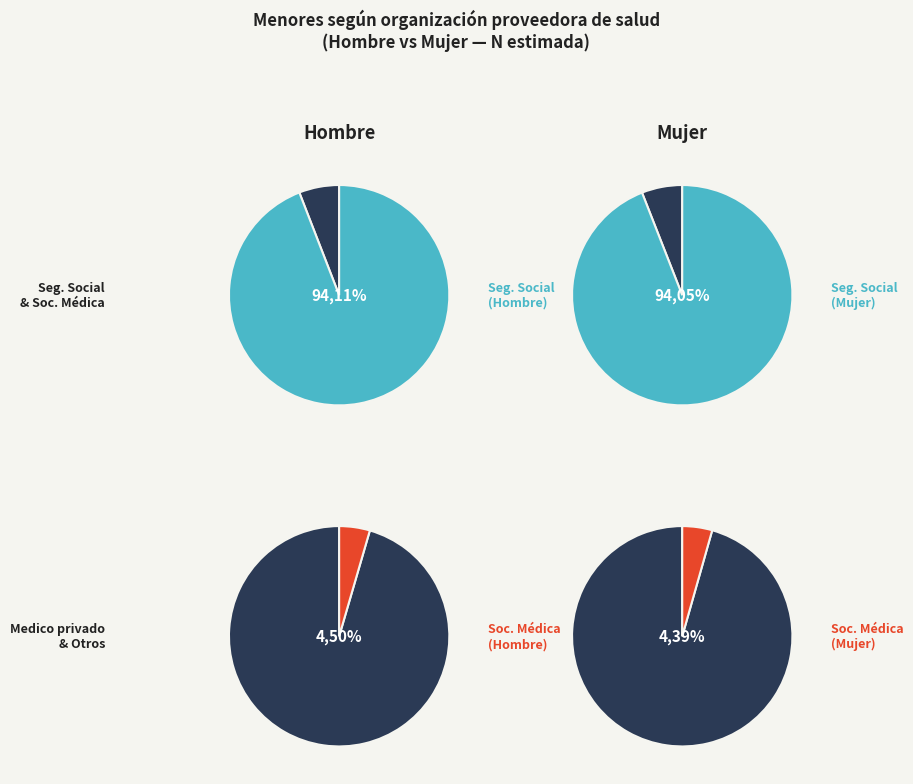

To the nearest percent, what percentage of the pie is Hombre?

51%